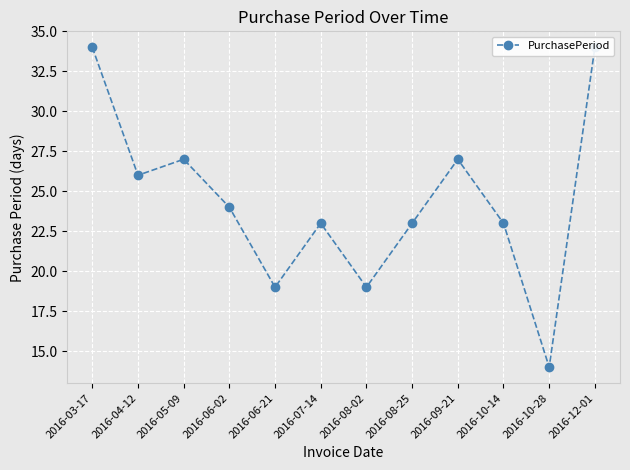

What is the label of the 8th point from the left?

2016-08-25